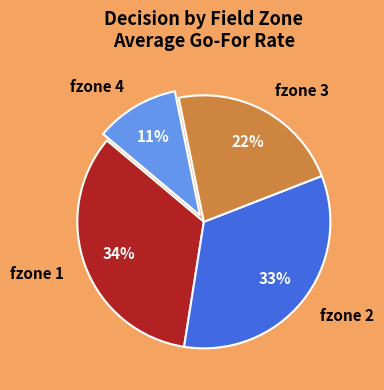

Is it true that fzone 1 is 28% of the pie?

False